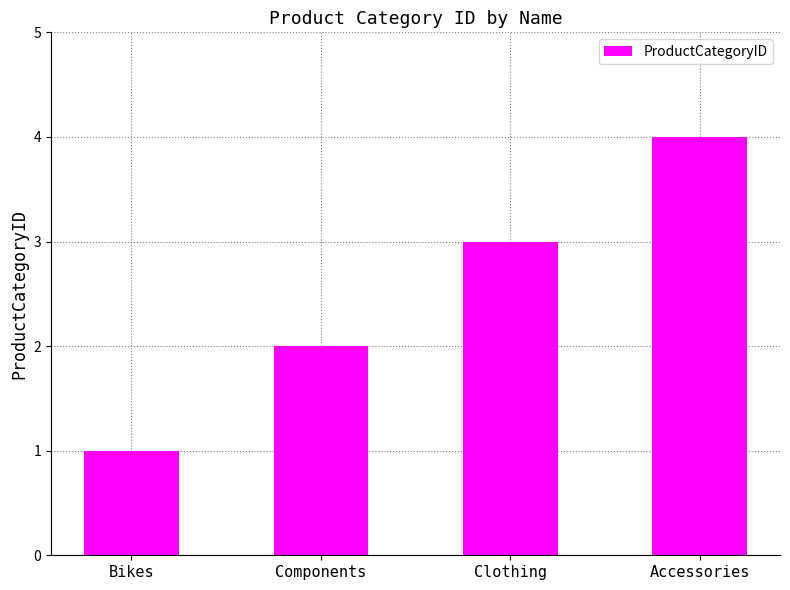

The value at Components is 3. True or false?

False